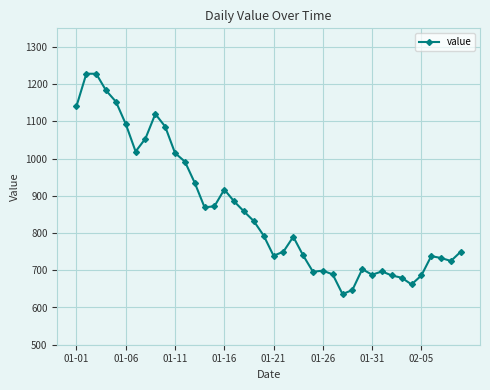

What is the minimum value shown in the chart?

636